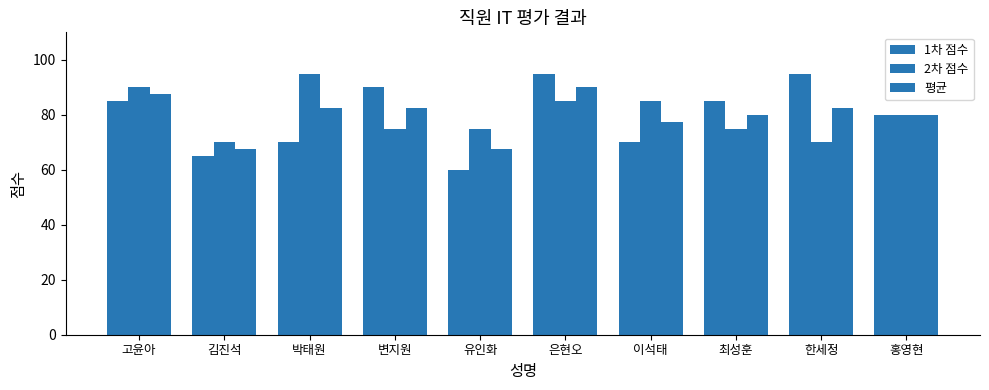

What is the average value of the 2차 점수 series?

80.0